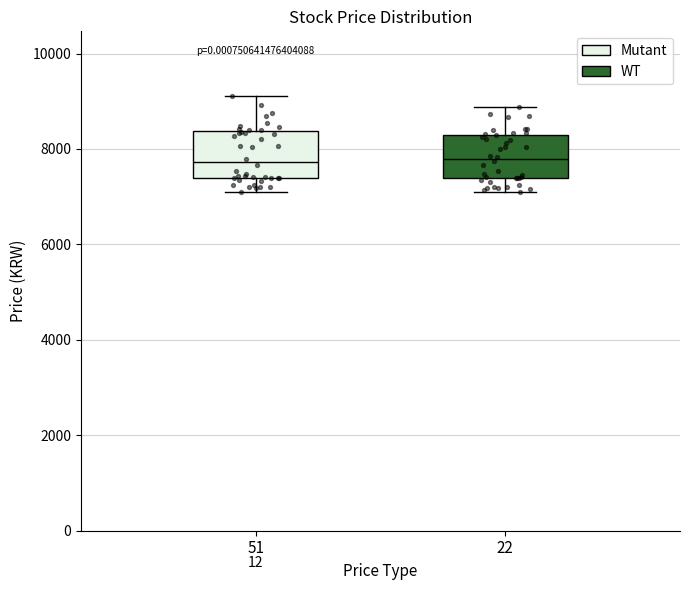

Where does the median line of the box at x = 51 sit on the y-axis? The values are not printed on the chart, so give them approximately, as read against the axis.

7800